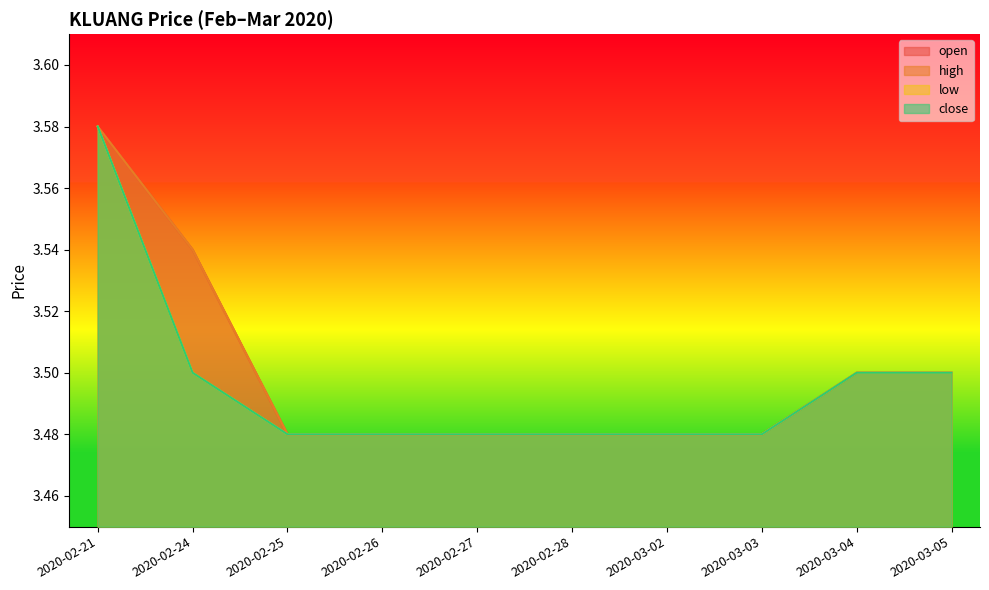

What is the sum of all low values?

35.0